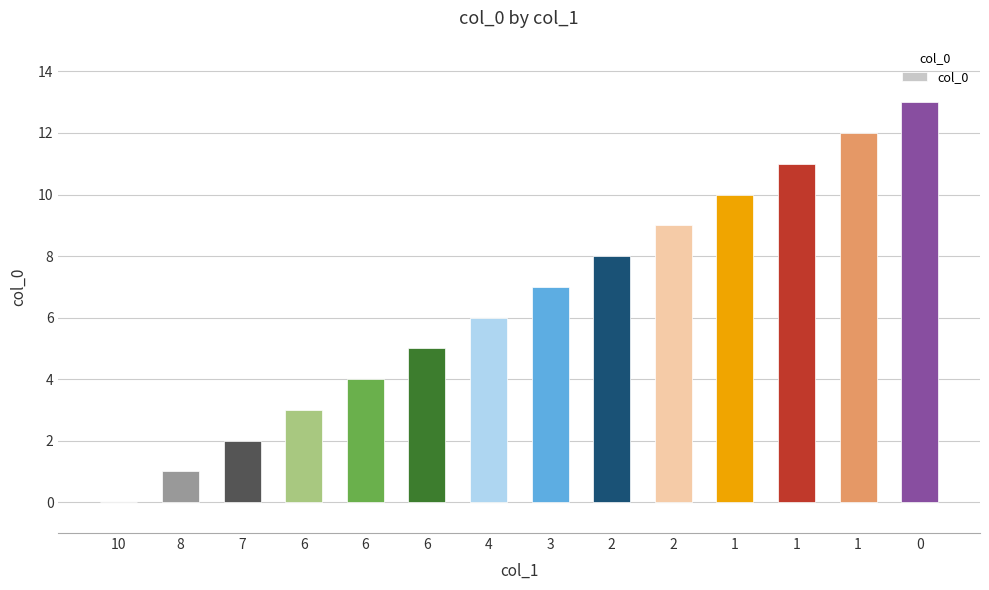

Reading left to right, what are all the values shown in this chart?

0	1	2	3	4	5	6	7	8	9	10	11	12	13